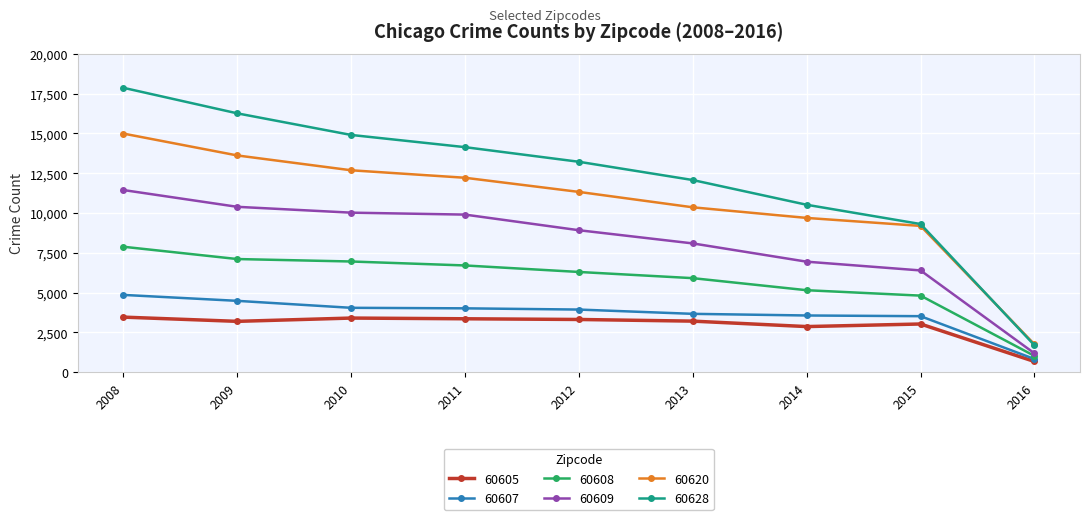

Which label corresponds to the largest value in the chart?

2008